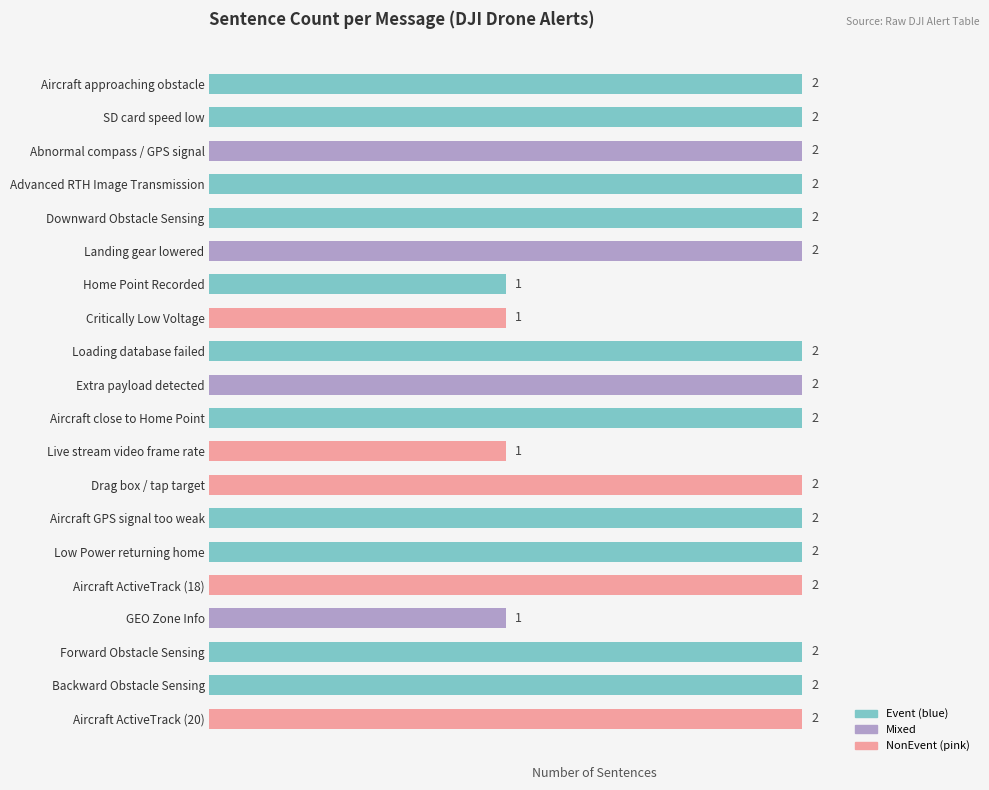

How many values are between 2 and 3?

16